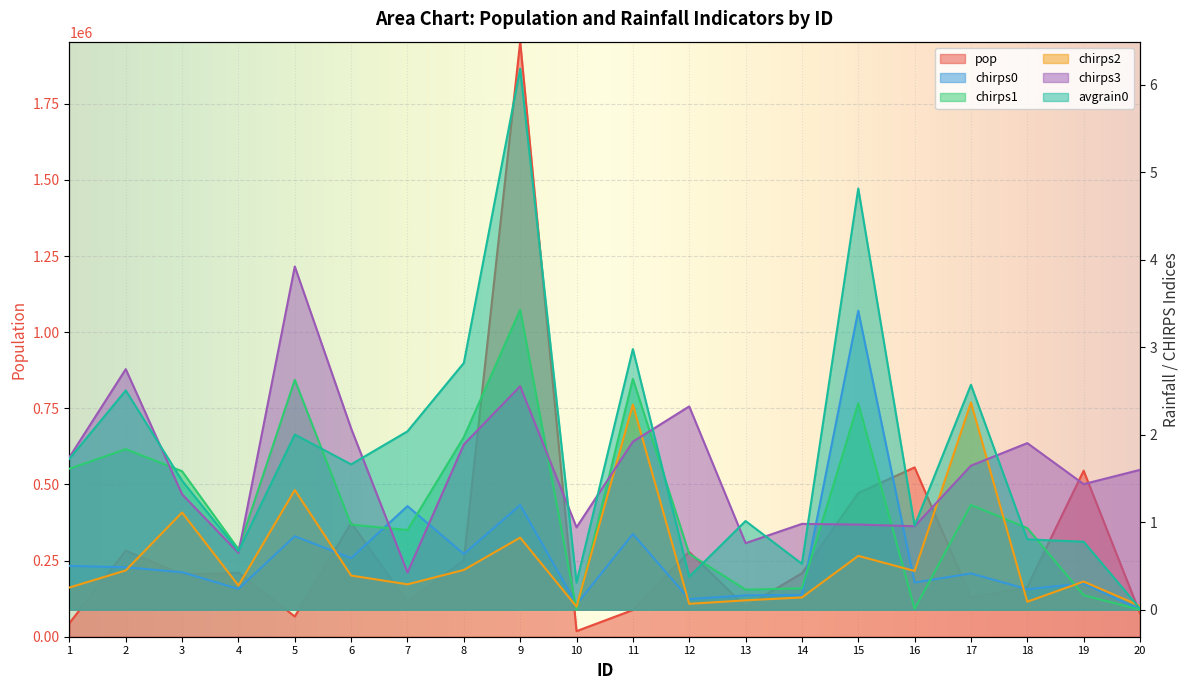

The chirps3 series shows 6.5 at 5. True or false?

False